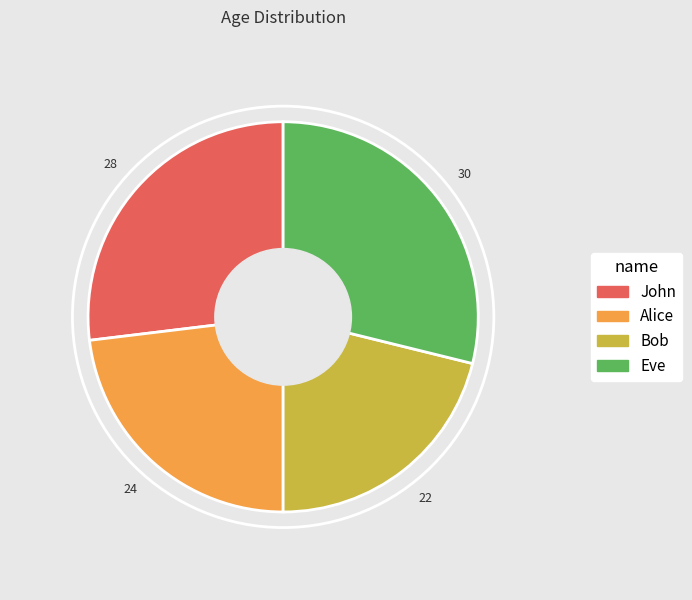

The Bob slice represents 32% of the pie. True or false?

False